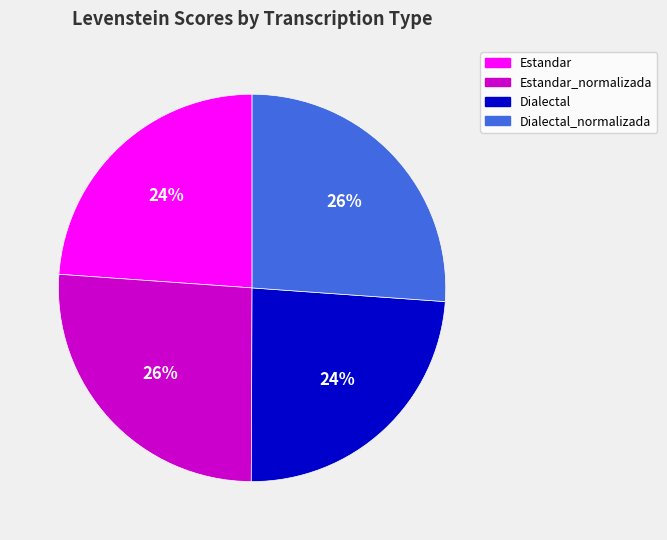

To the nearest percent, what is the average slice percentage?

25%